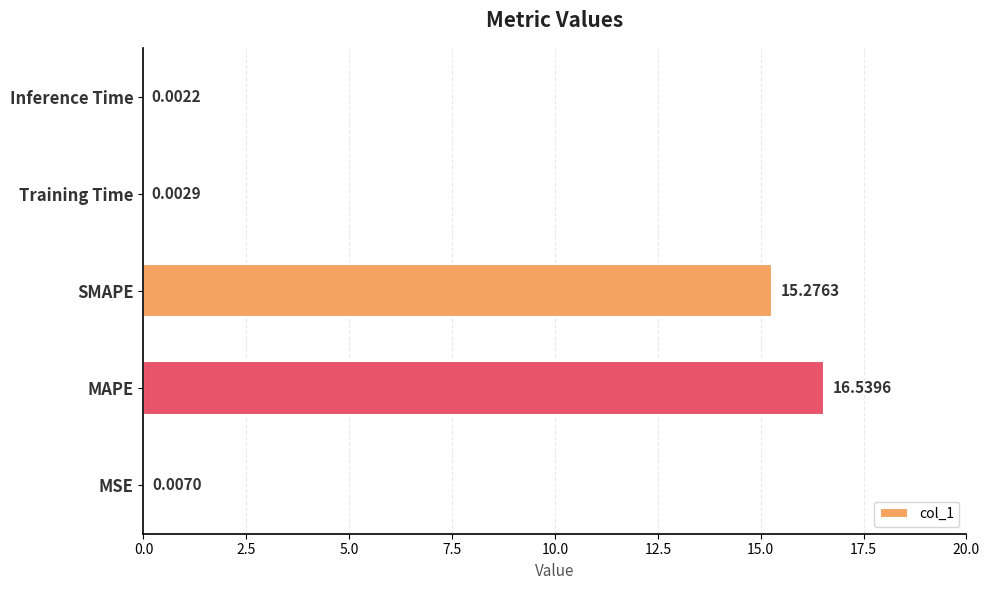

Which label corresponds to the largest value in the chart?

MAPE